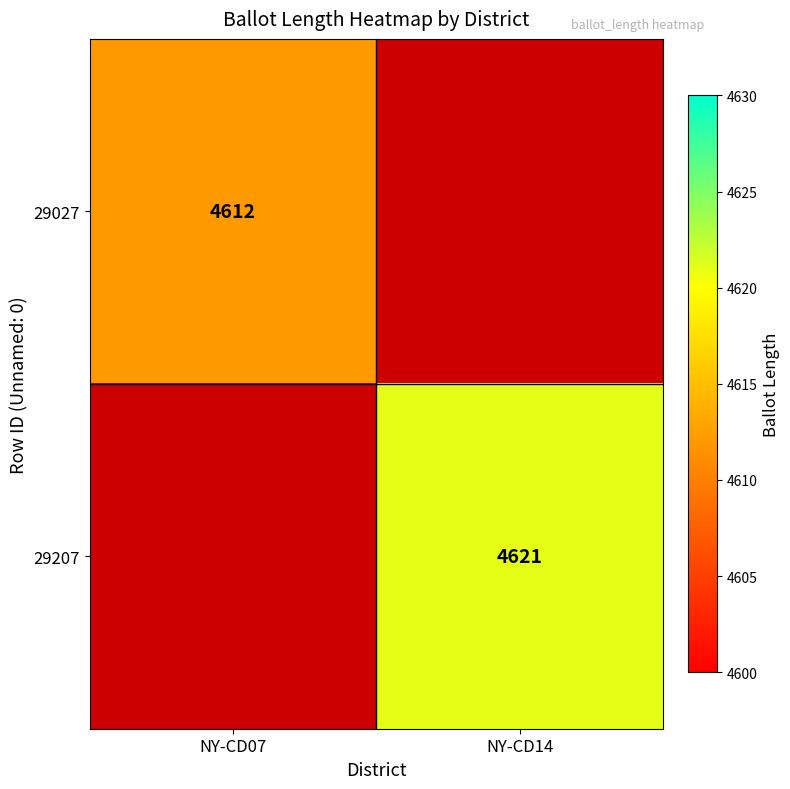

The 29027 series shows 4612 at NY-CD07. True or false?

True